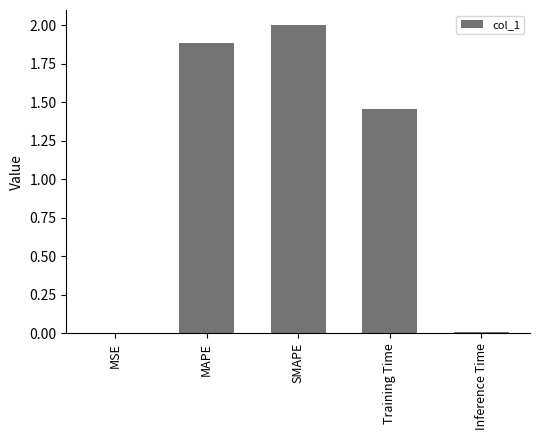

What is the maximum value shown in the chart?

2.0